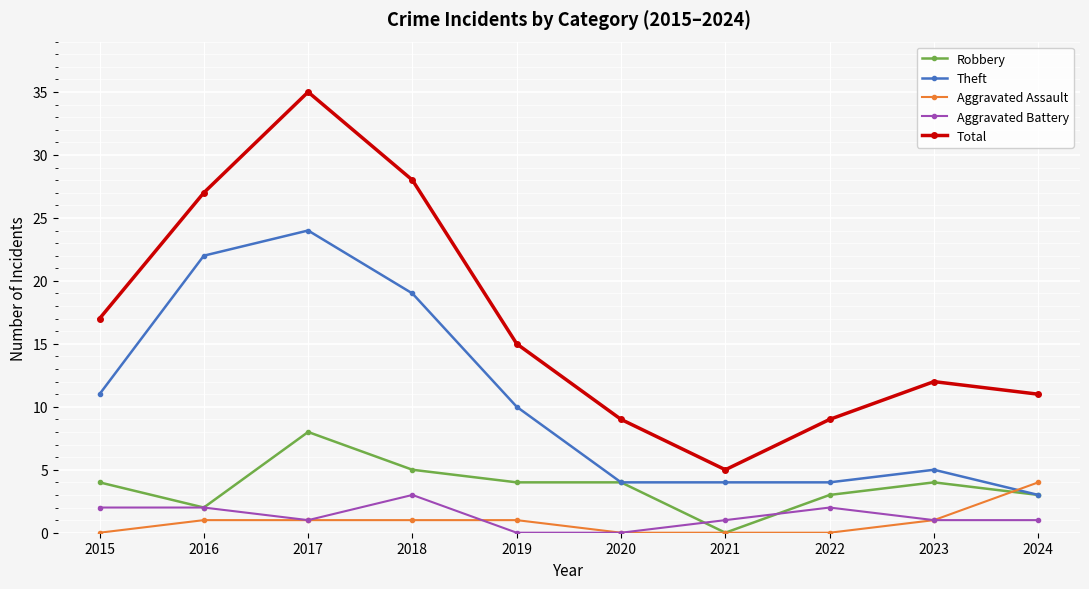

What is the average value of the Total series?

17